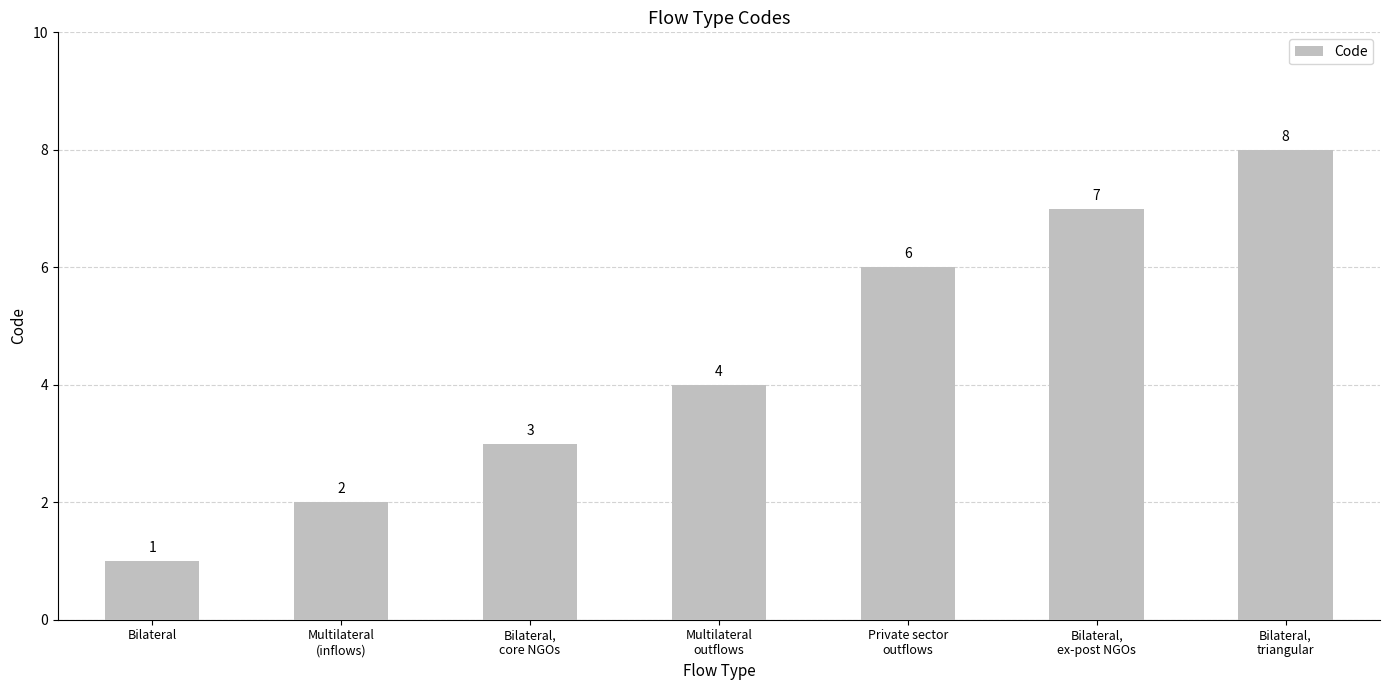

What position from the left is Private sector
outflows?

5